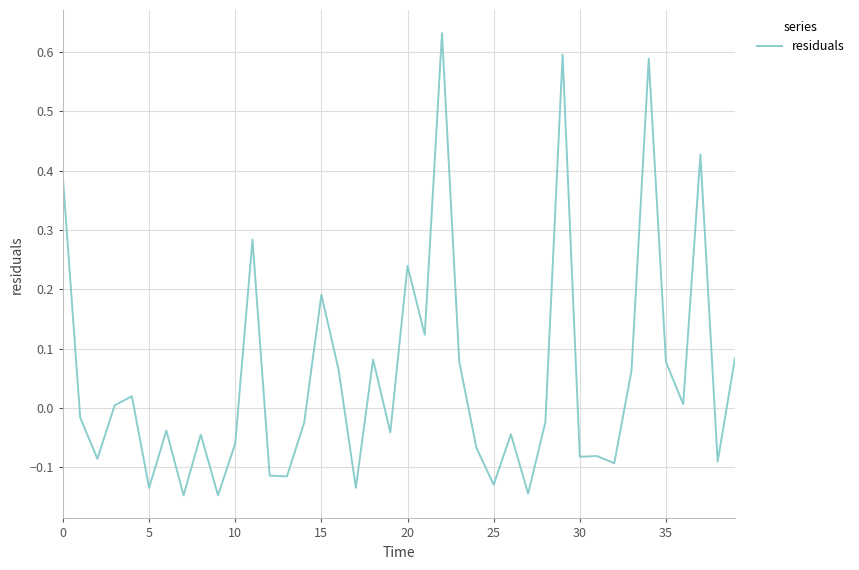

What is the difference between the maximum and minimum values?

0.8